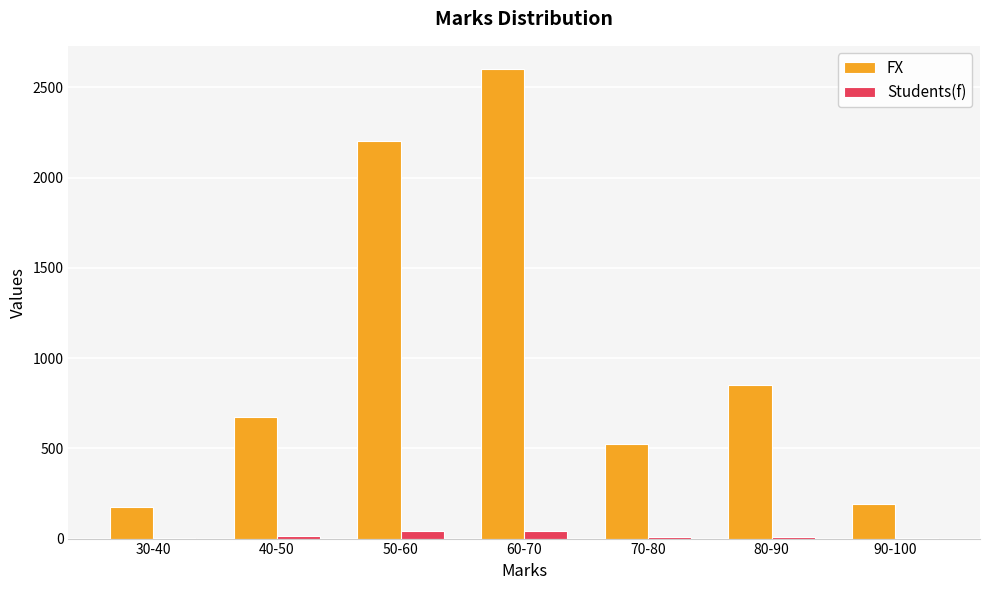

True or false: FX has a value of 190 at 90-100.

True